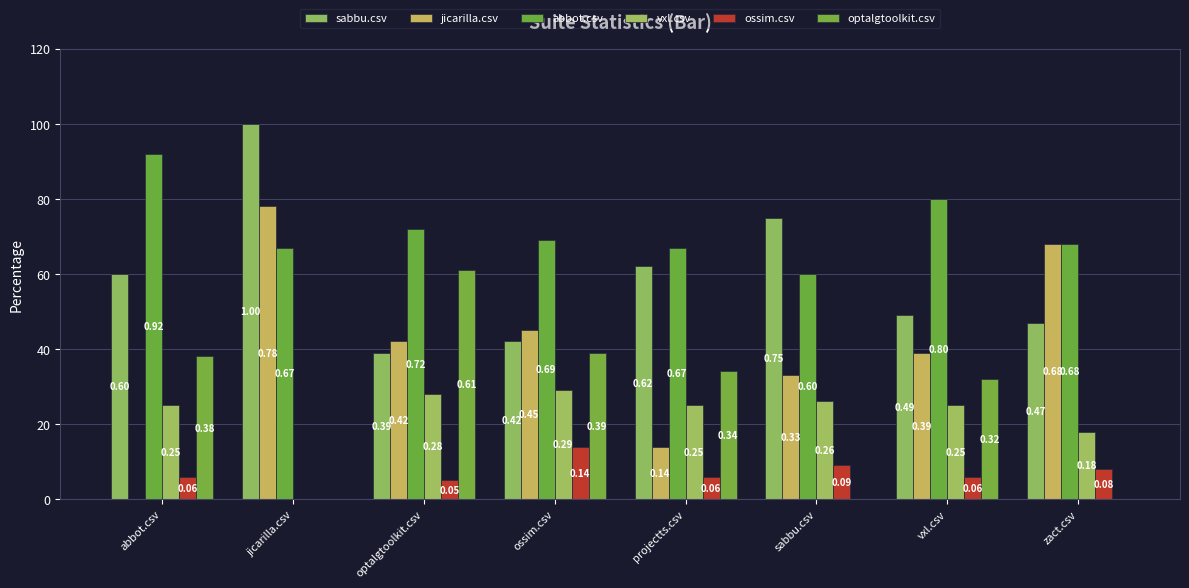

Are the bars grouped side by side (vs. stacked)?

Yes